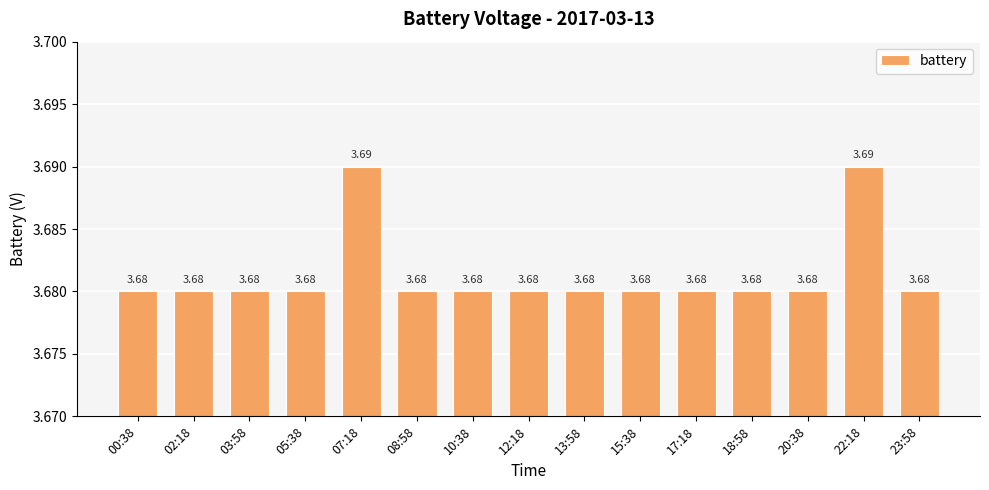

Approximately how many times larger is the value at 03:58 compared to 17:18?

1.0